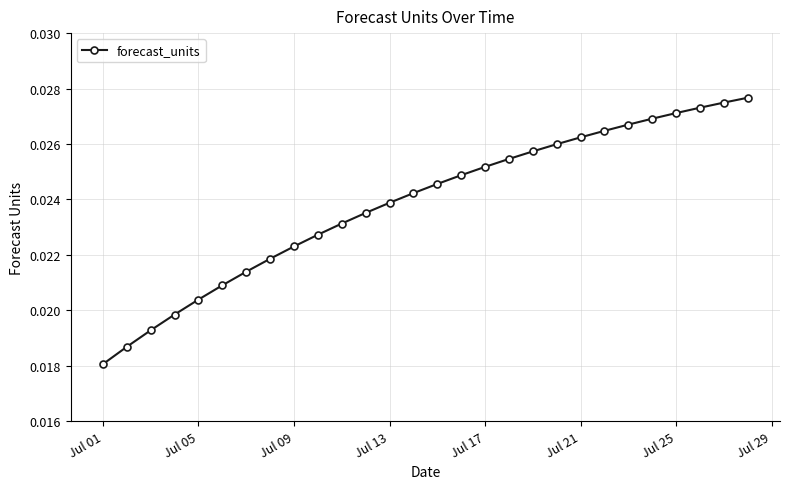

How many lines are shown in the chart?

1